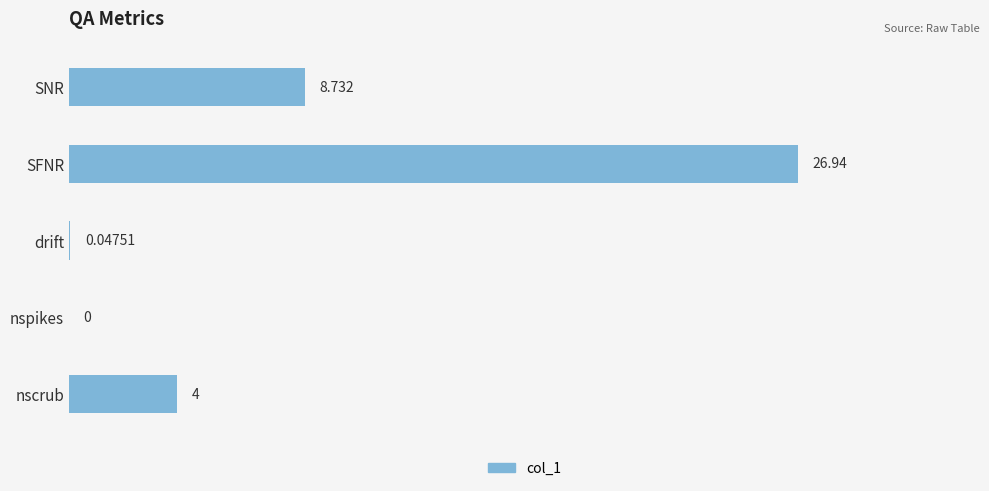

At which label is the value closest to 13?

SNR